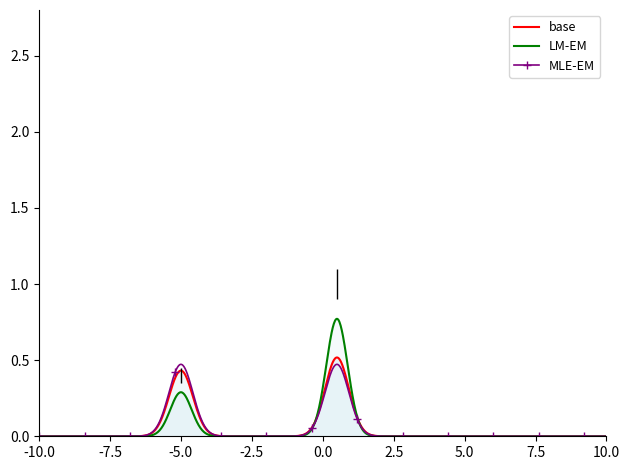

Rank the series by their maximum value, from lowest to highest.

MLE-EM, base, LM-EM